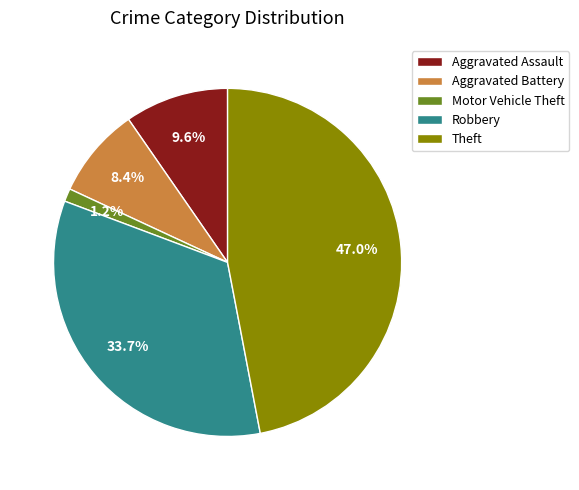

How many segments does this pie chart have?

5